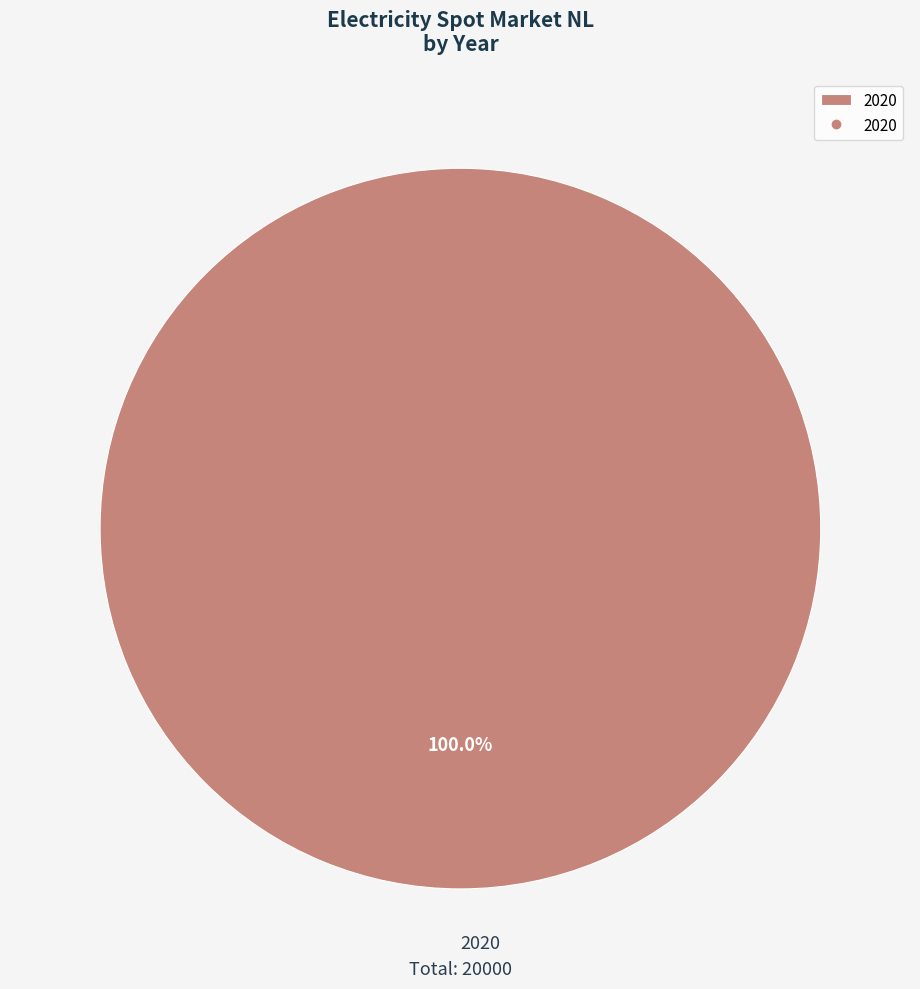

Is there any slice that represents more than half of the pie?

Yes